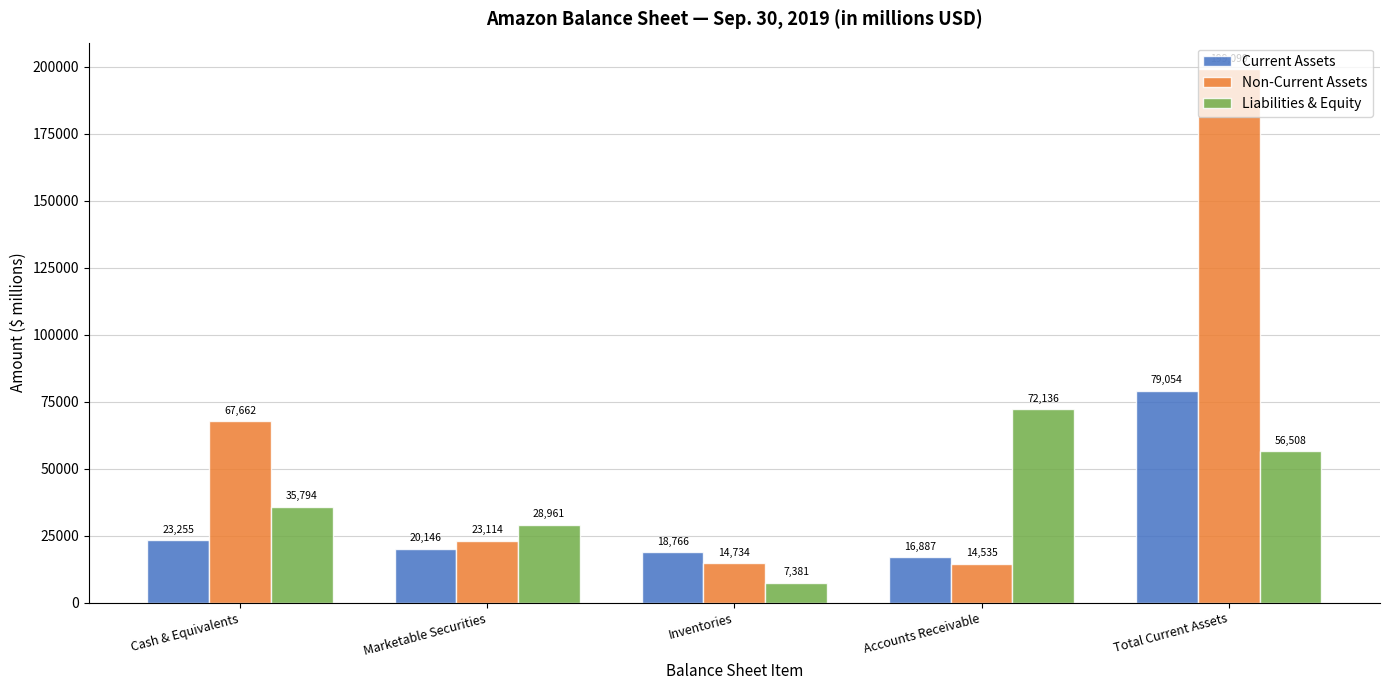

At which category is the sum across all series the highest?

Total Current Assets